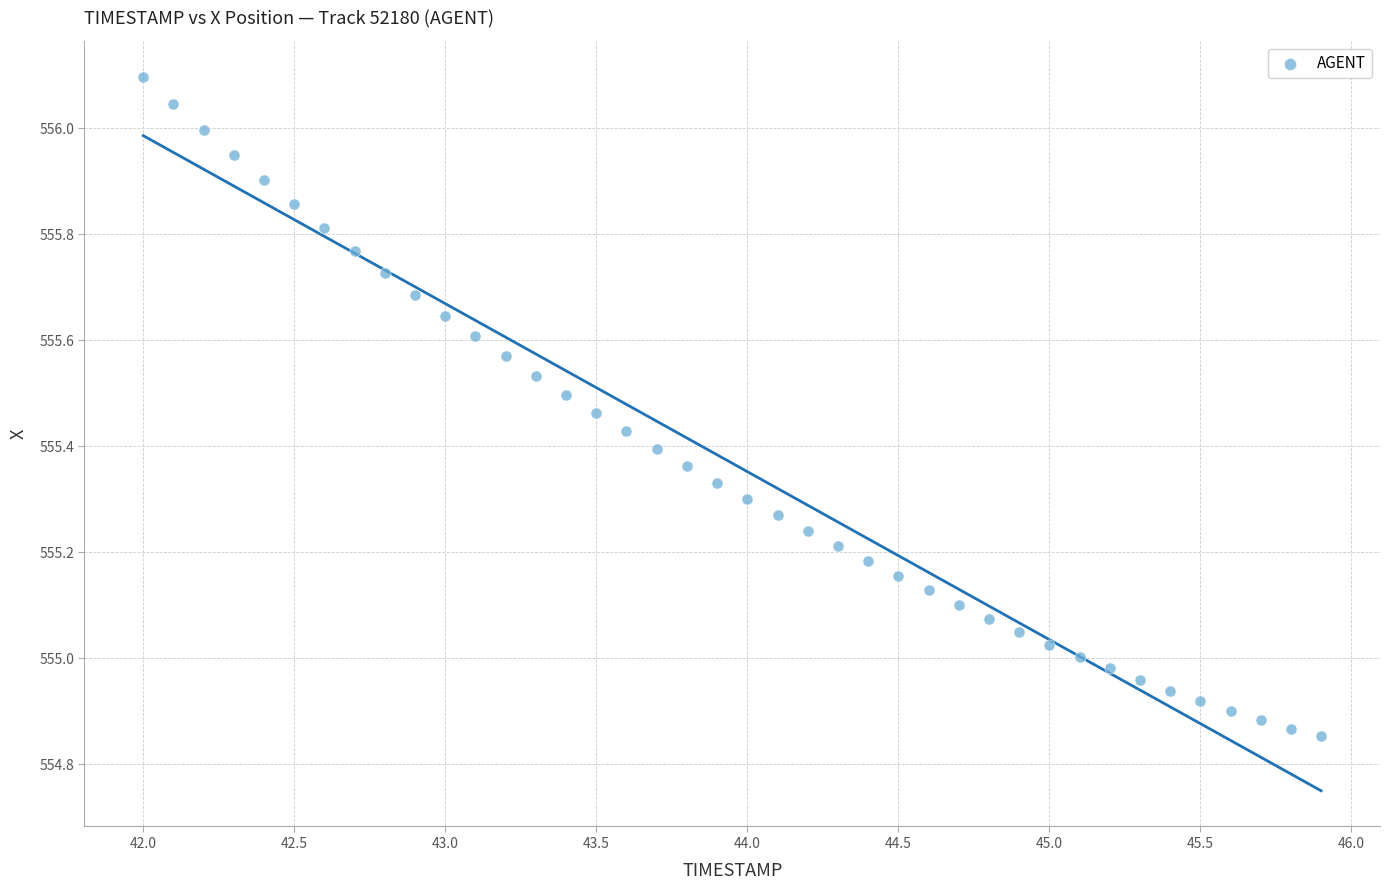

What is the range of Y values (max minus min)?

1.2